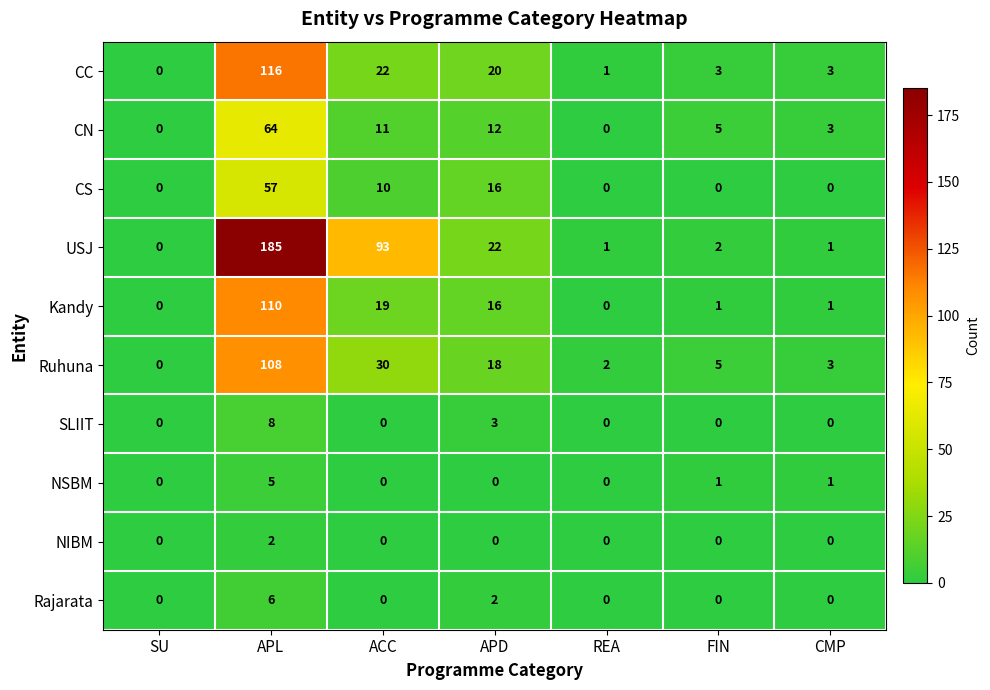

List the series in order of their peak value, lowest first.

NIBM, NSBM, Rajarata, SLIIT, CS, CN, Ruhuna, Kandy, CC, USJ